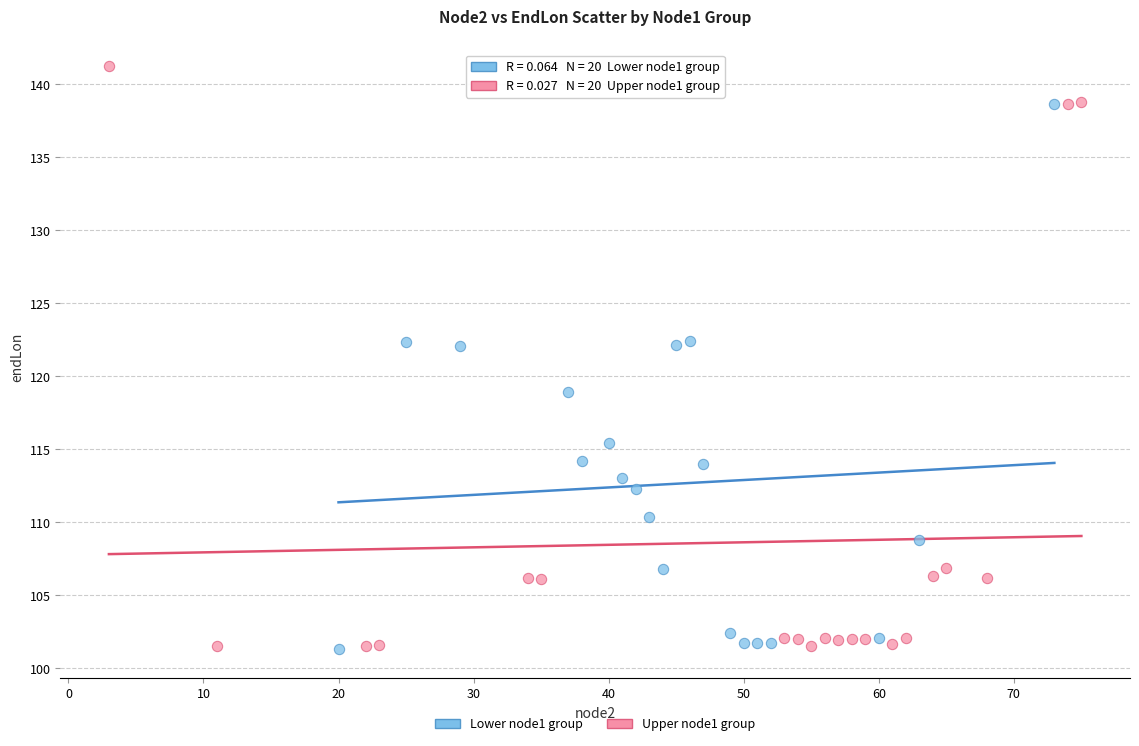

Which series has the widest spread of Y values?

Upper node1 group